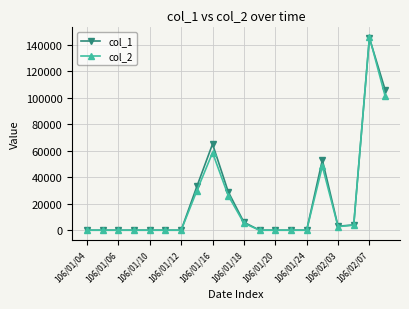

What is the greatest value displayed?

145730